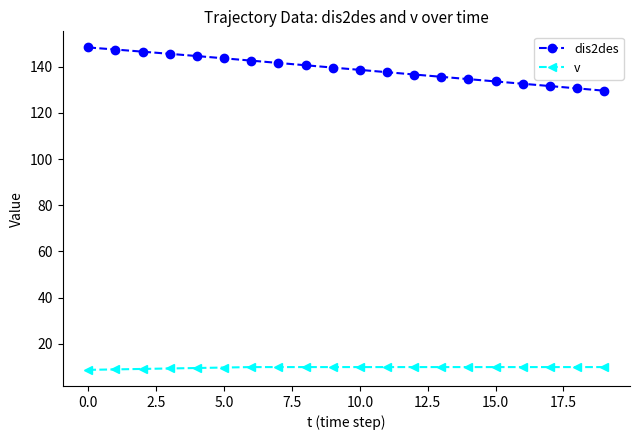

Does the chart display data point markers on the line(s)?

Yes